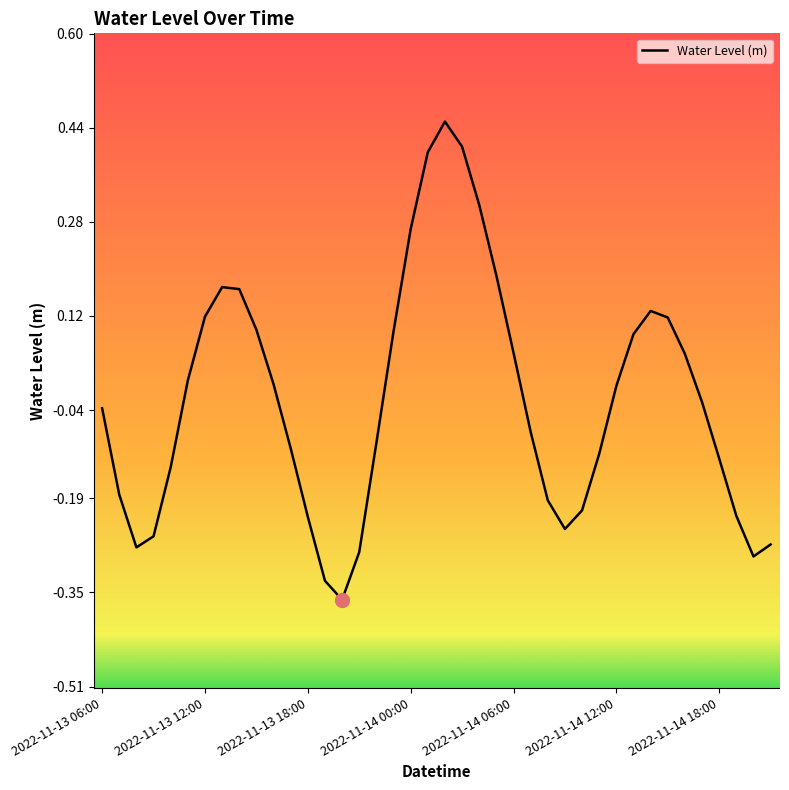

What is the difference between the maximum and minimum values?

0.8